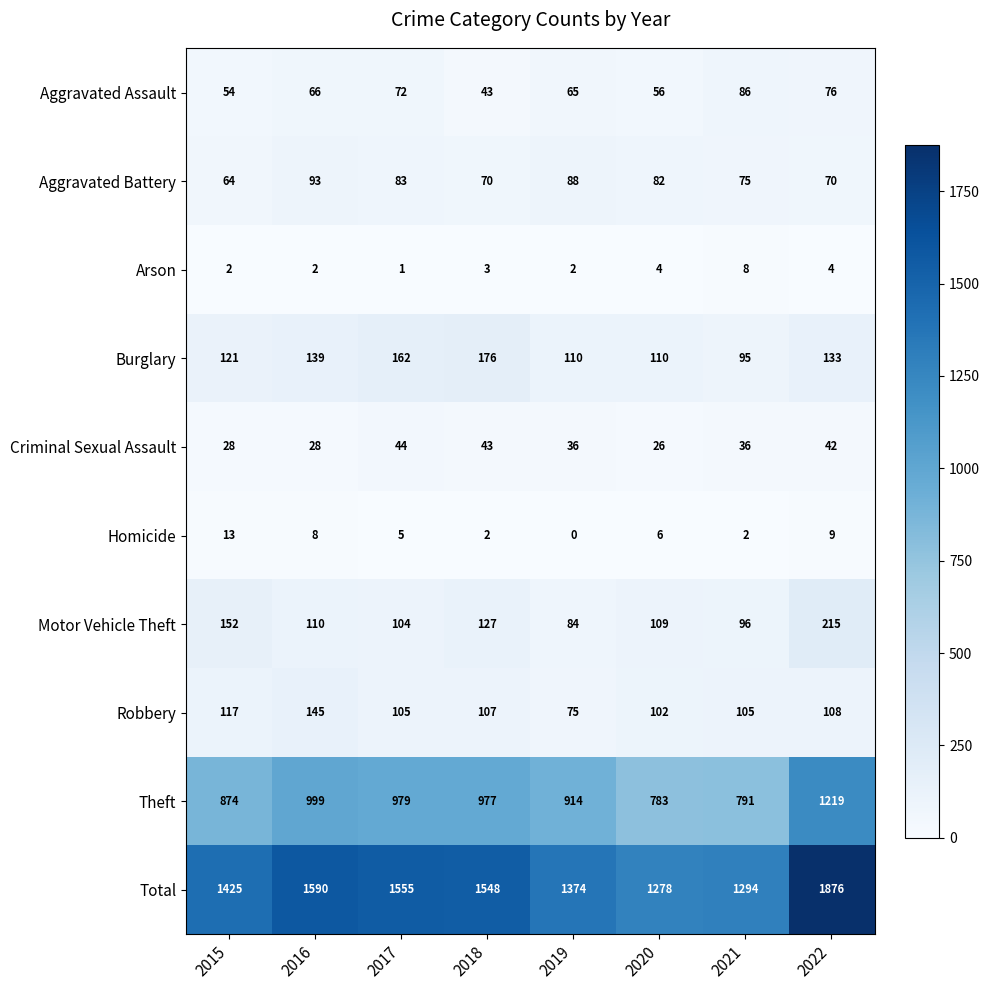

Is it true that Criminal Sexual Assault equals 58 at 2019?

False